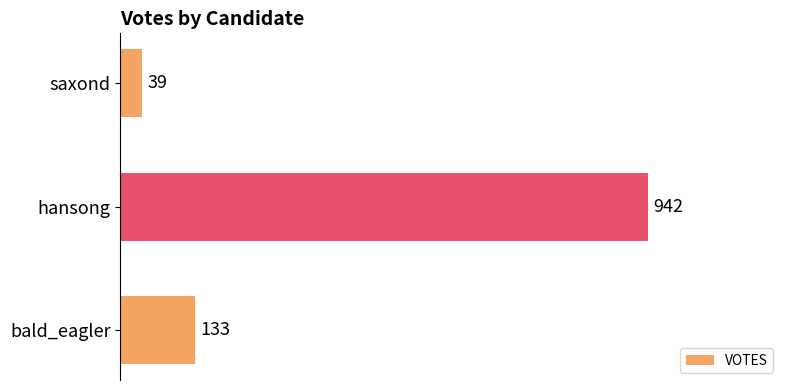

List the labels in order of value, smallest first.

saxond, bald_eagler, hansong